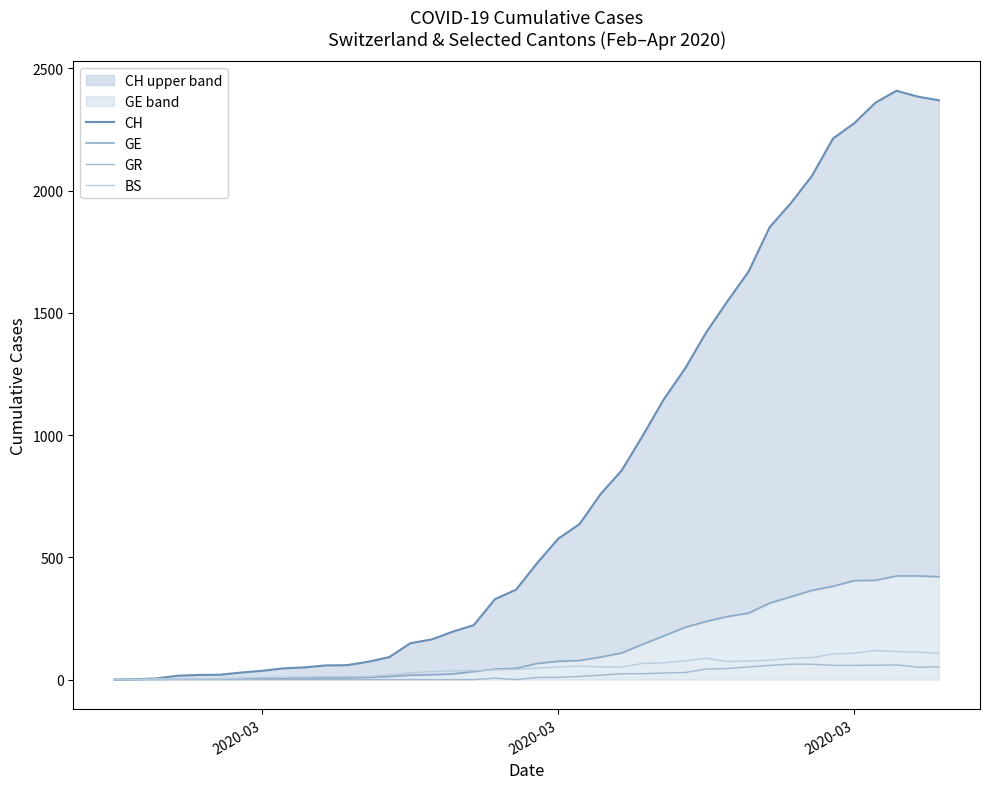

After their last crossing, which series has the higher values: GE or BS?

GE